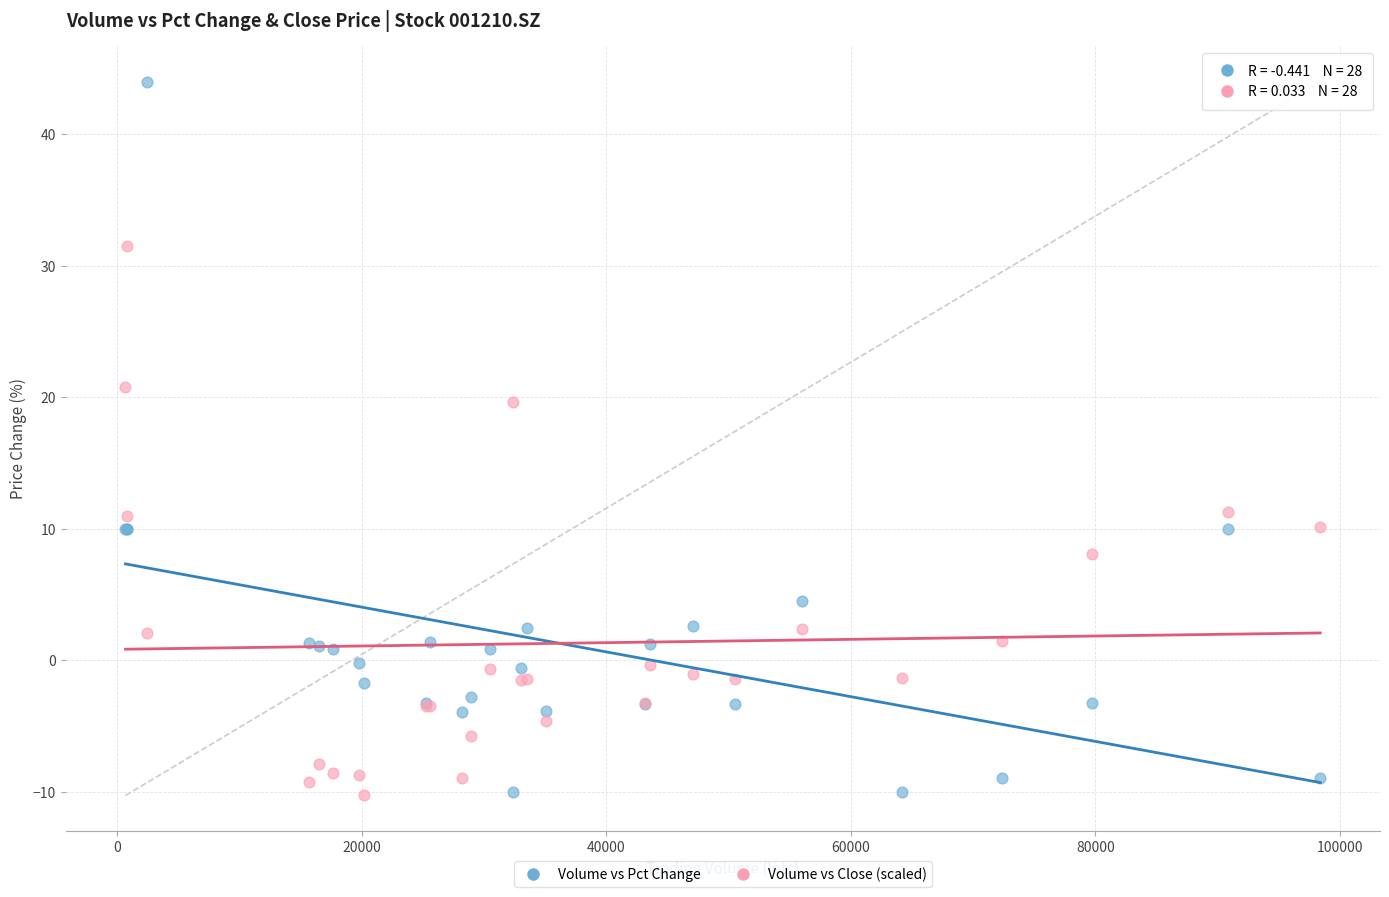

Which series has the largest Y range (max minus min)?

Volume vs Pct Change